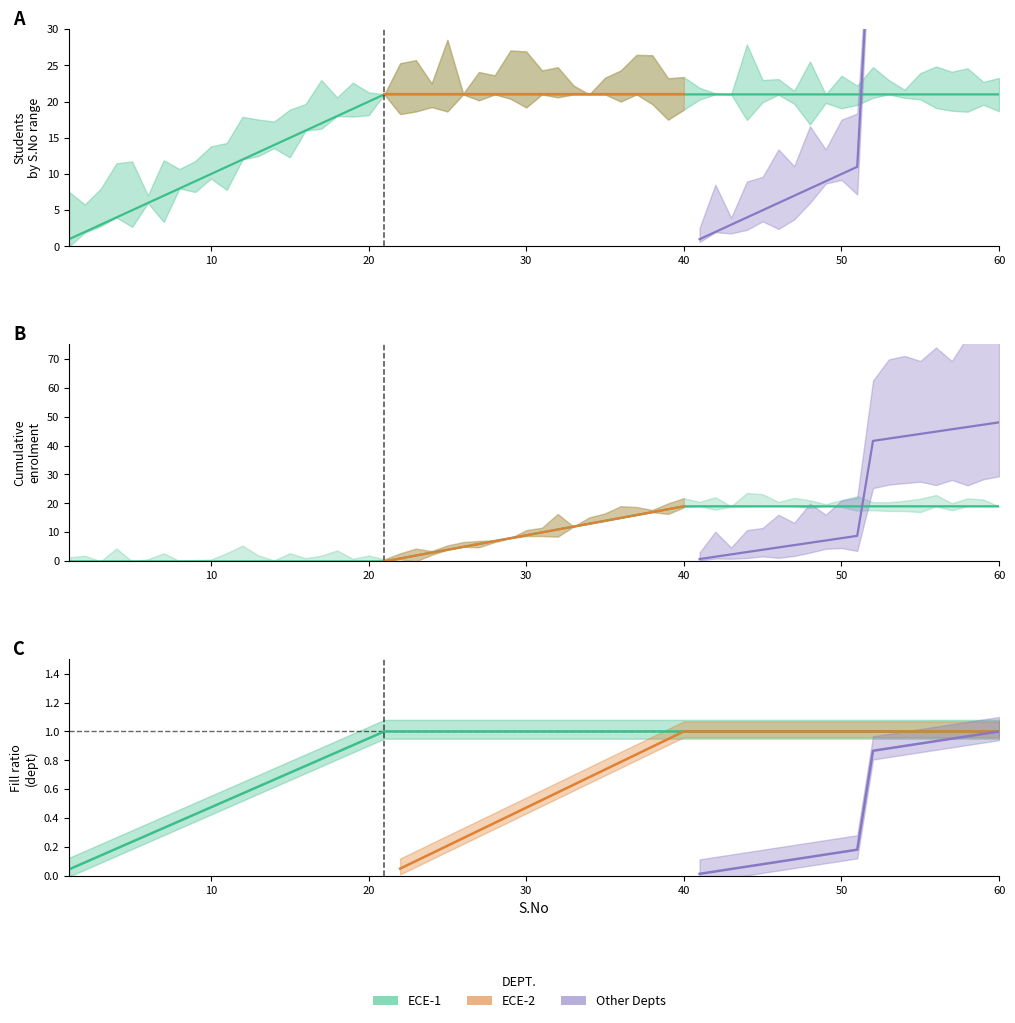

True or false: Other has more than 1 interior local peaks.

False